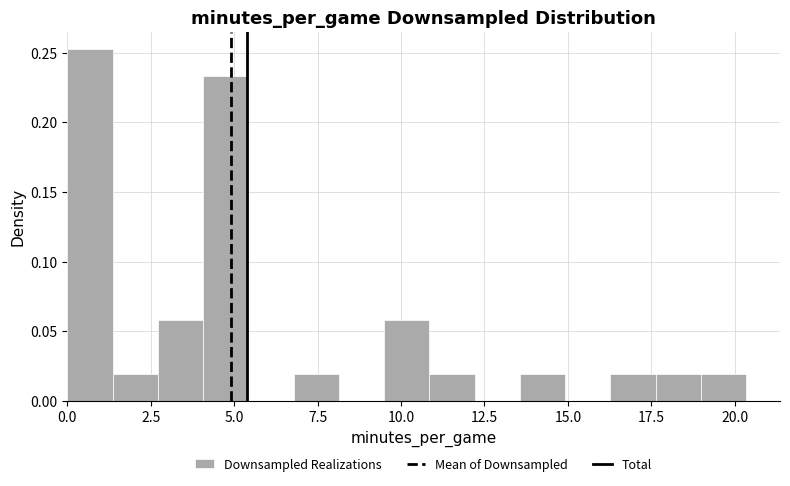

Read against the x-axis, roughly where is the centre of the tallest bar?

0.5